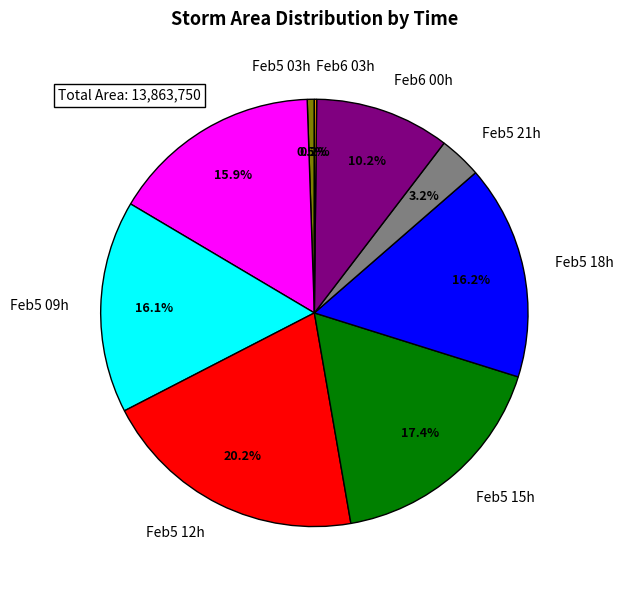

What is the ratio of the value at Feb5 09h to the value at Feb5 15h?

0.9